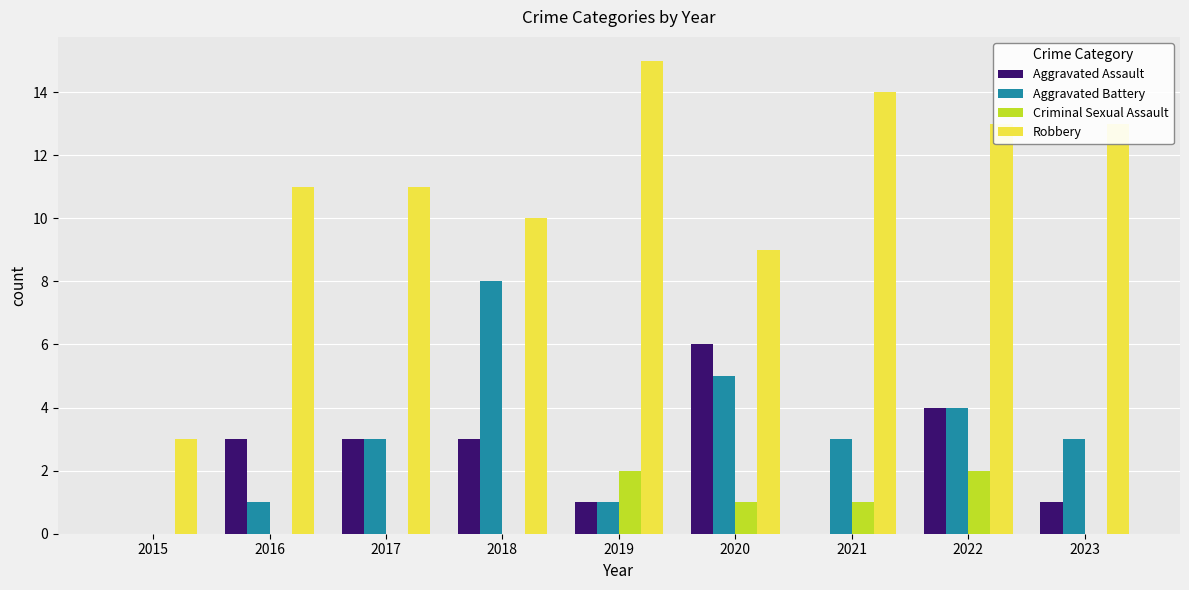

Count the number of categories in the chart.

9